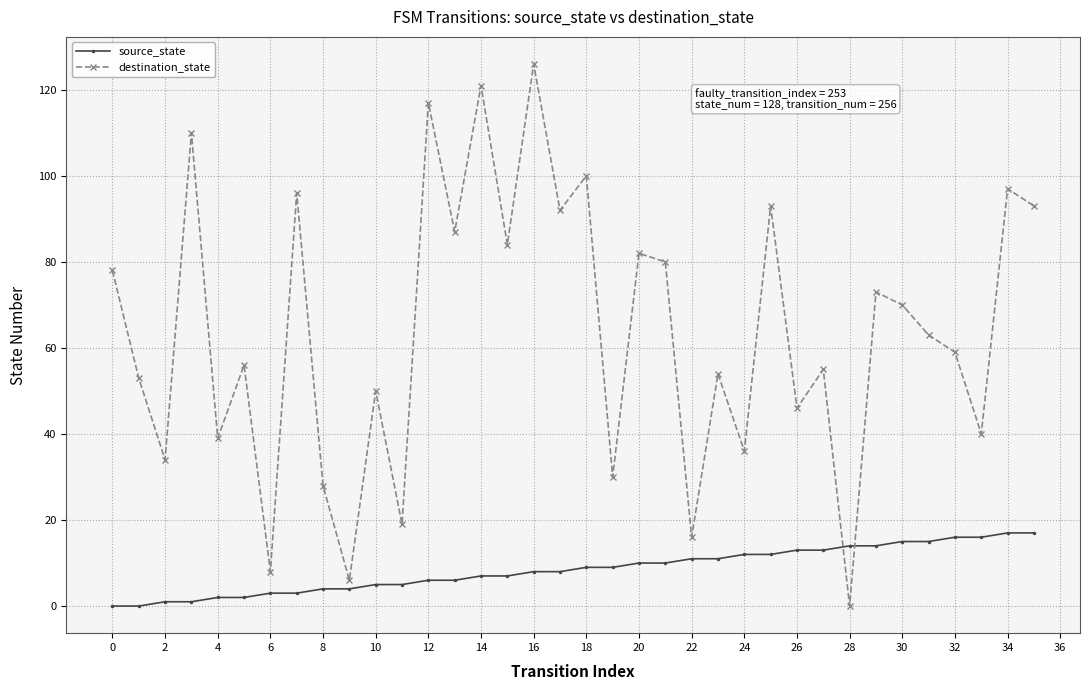

Rank the series by their average value, from highest to lowest.

destination_state, source_state